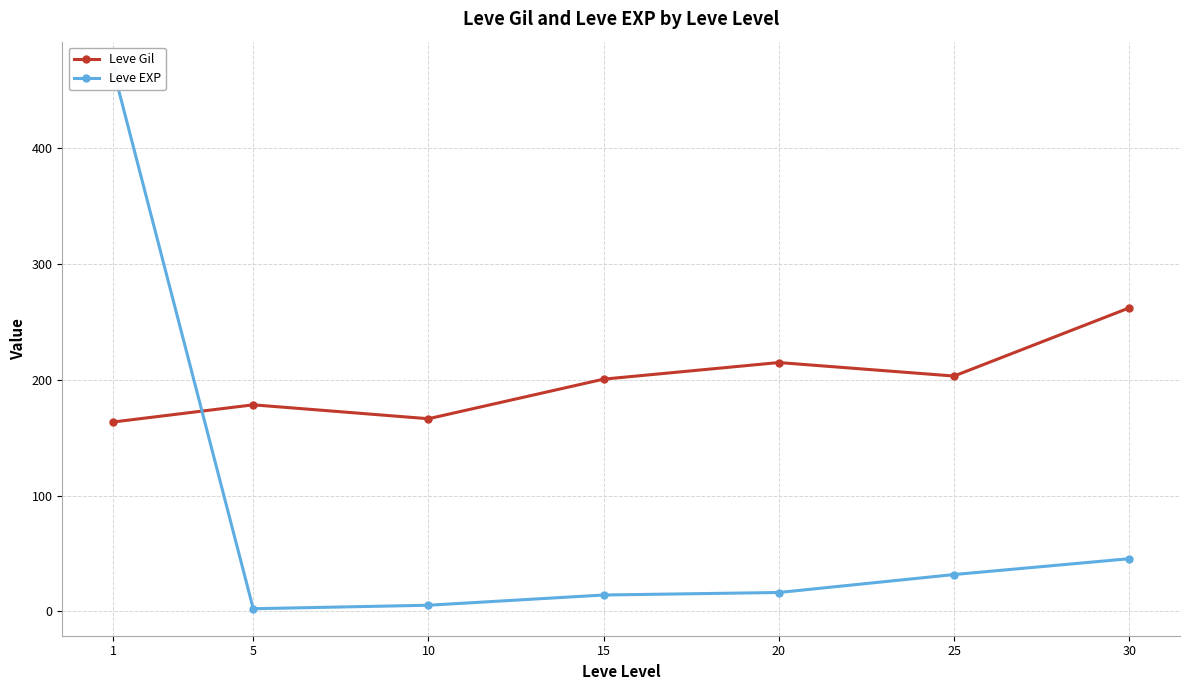

Reading left to right, extract all data points from this chart.

Leve Gil: 163.5	178.3	166.3	200.5	214.8	203.2	262.0
Leve EXP: 468.5	2.3	5.3	14.2	16.3	31.8	45.5